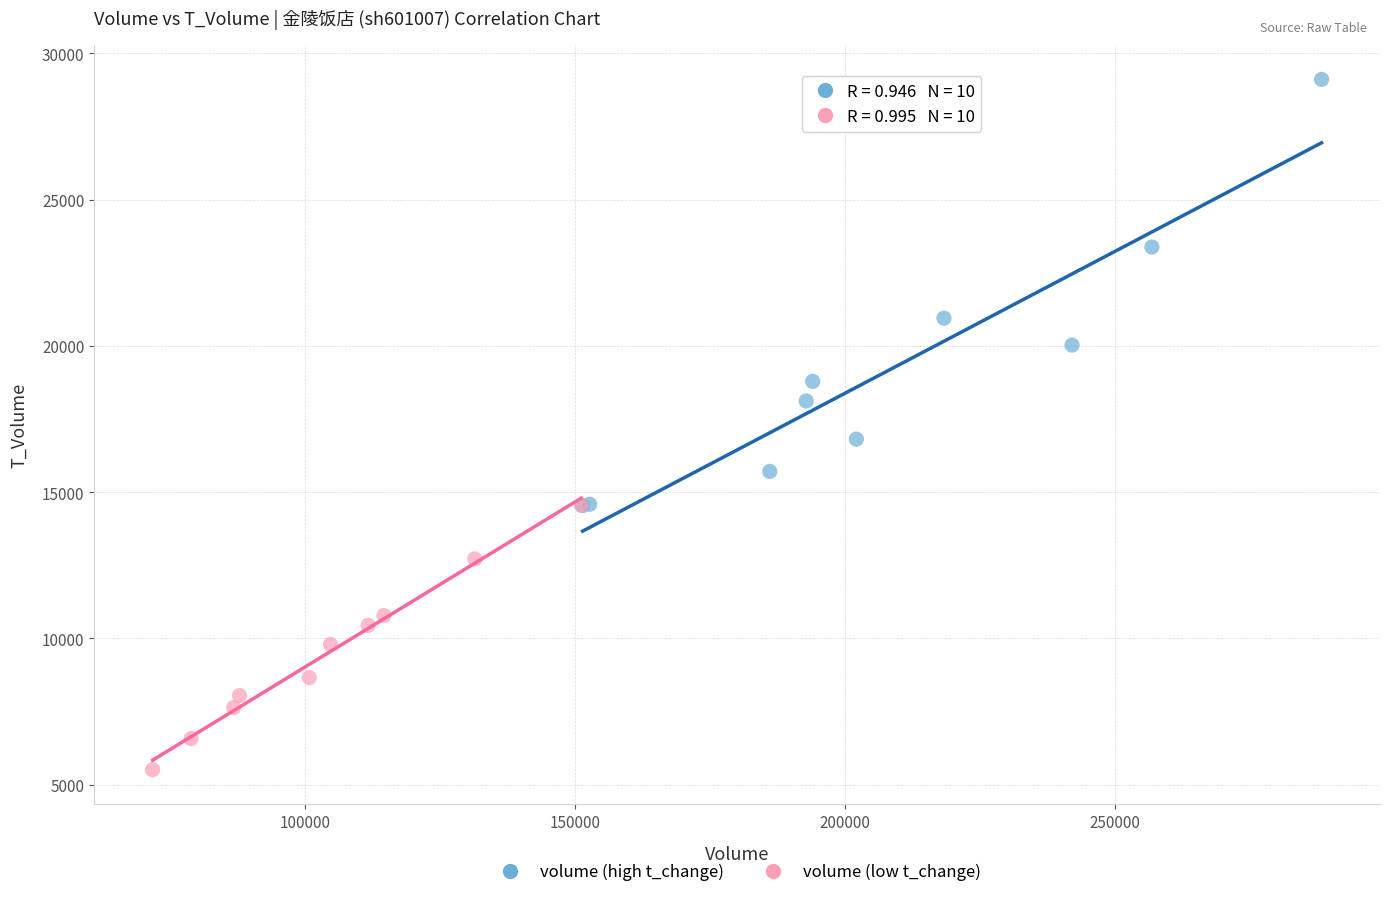

Which series contains the highest Y value?

volume (high t_change)